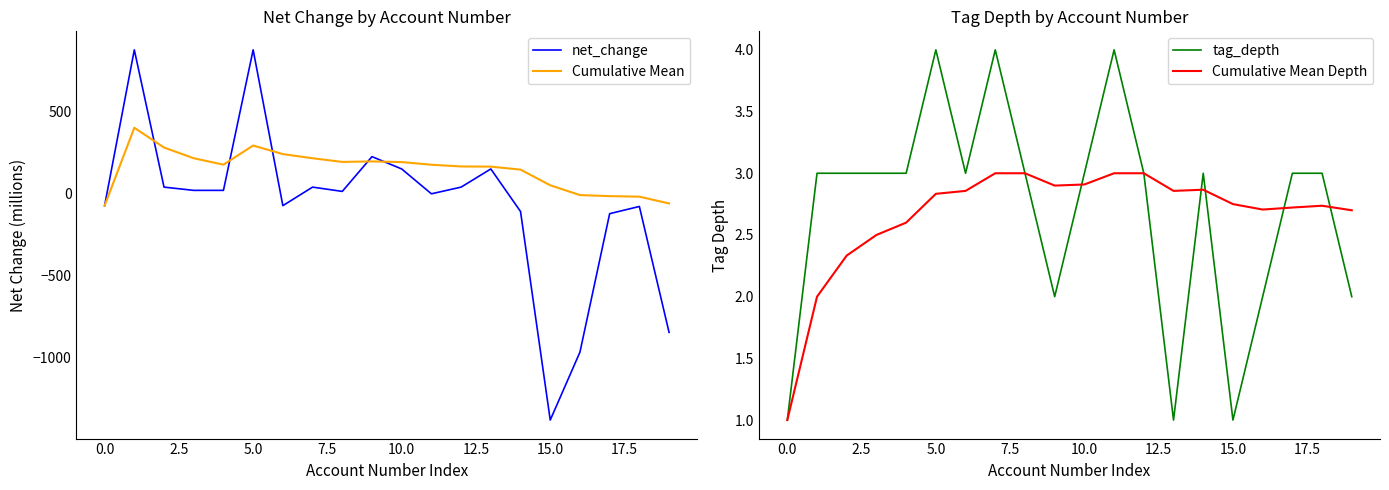

The value of net_change at 0.0 is 586.7. True or false?

False